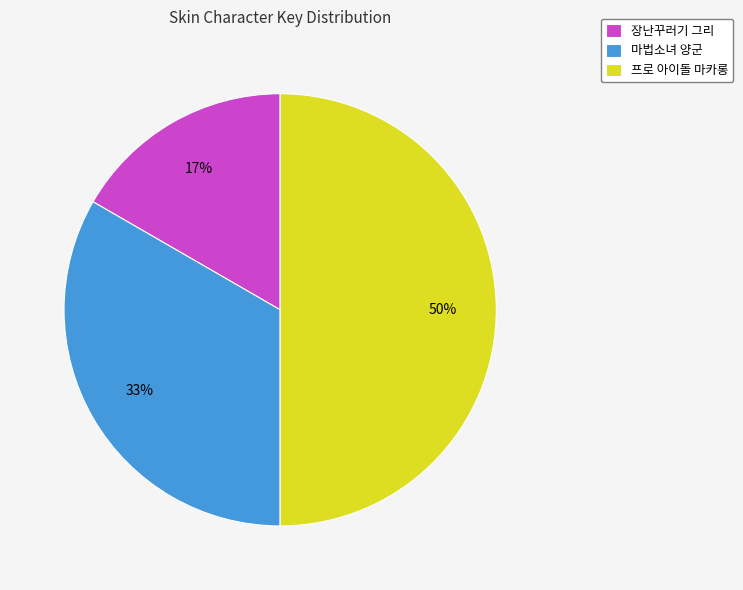

To the nearest percent, what is the difference between the largest and smallest slice percentages?

33%